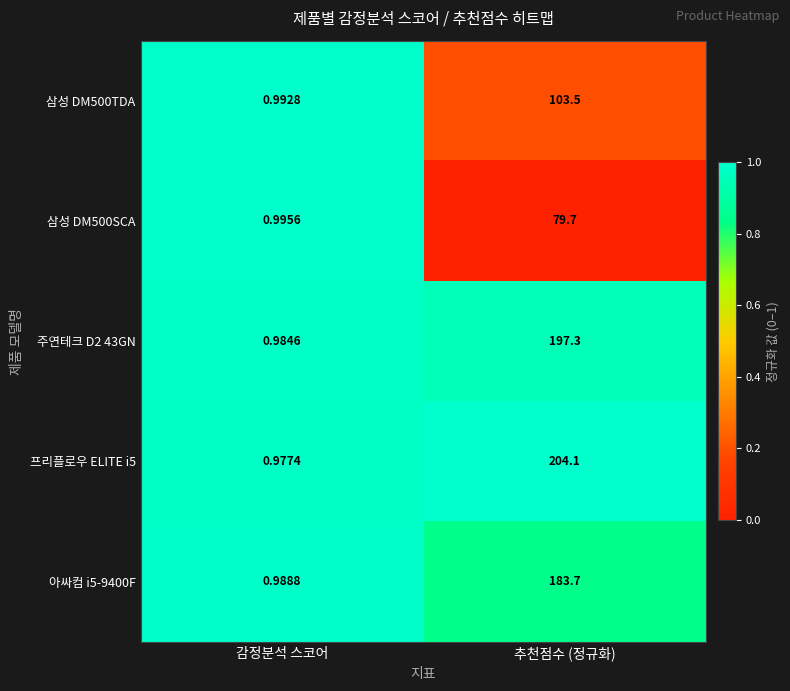

Rank the categories by 주연테크 D2 43GN value from highest to lowest.

추천점수 (정규화), 감정분석 스코어